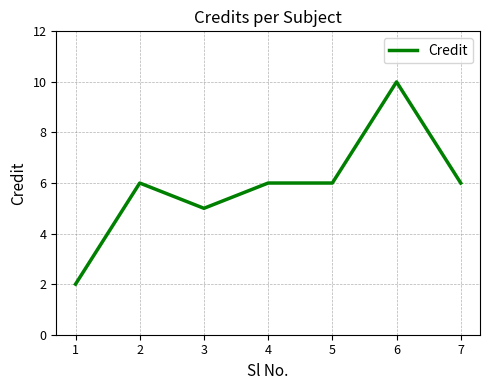

At which category does the chart reach its peak across all series?

6